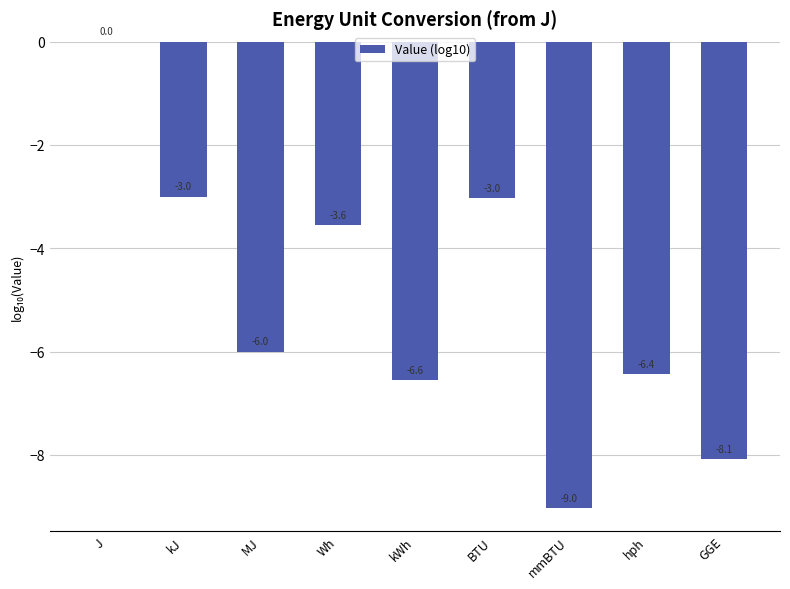

True or false: the data shows -14.0 at GGE.

False